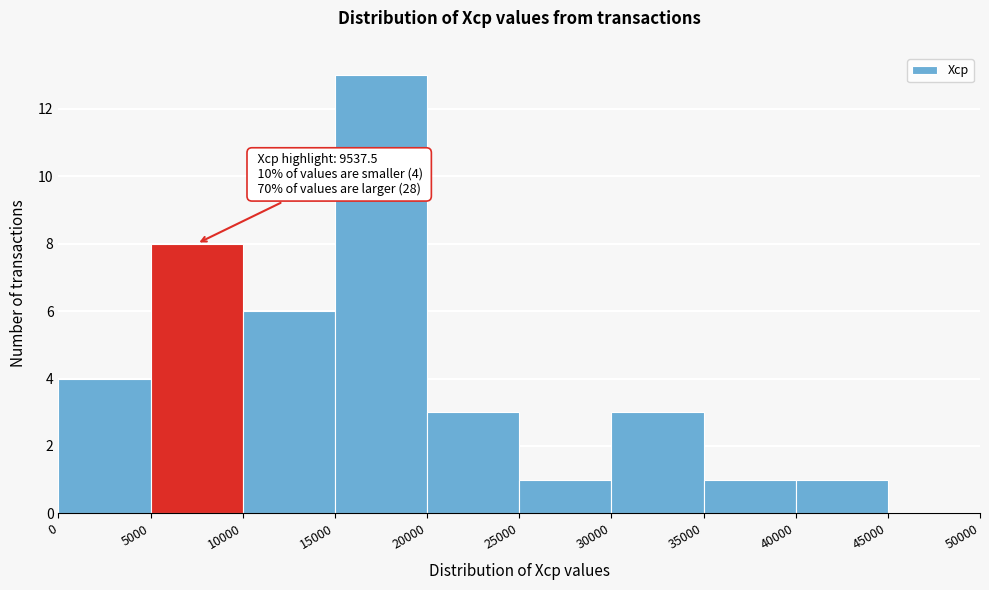

Which range on the x-axis has the tallest bar?

15000 to 20000